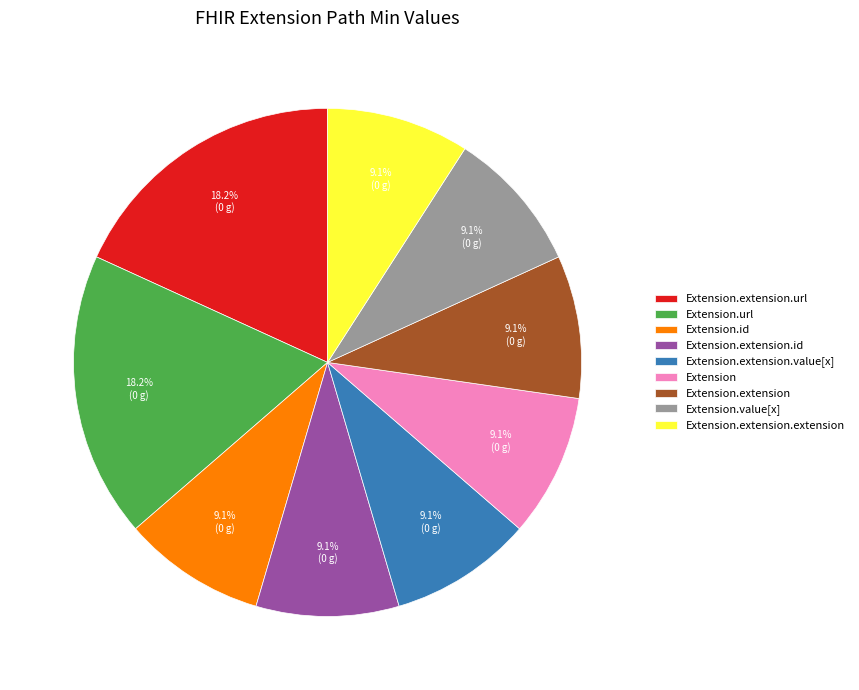

What percentage is the Extension.extension.url slice, to the nearest percent?

18%